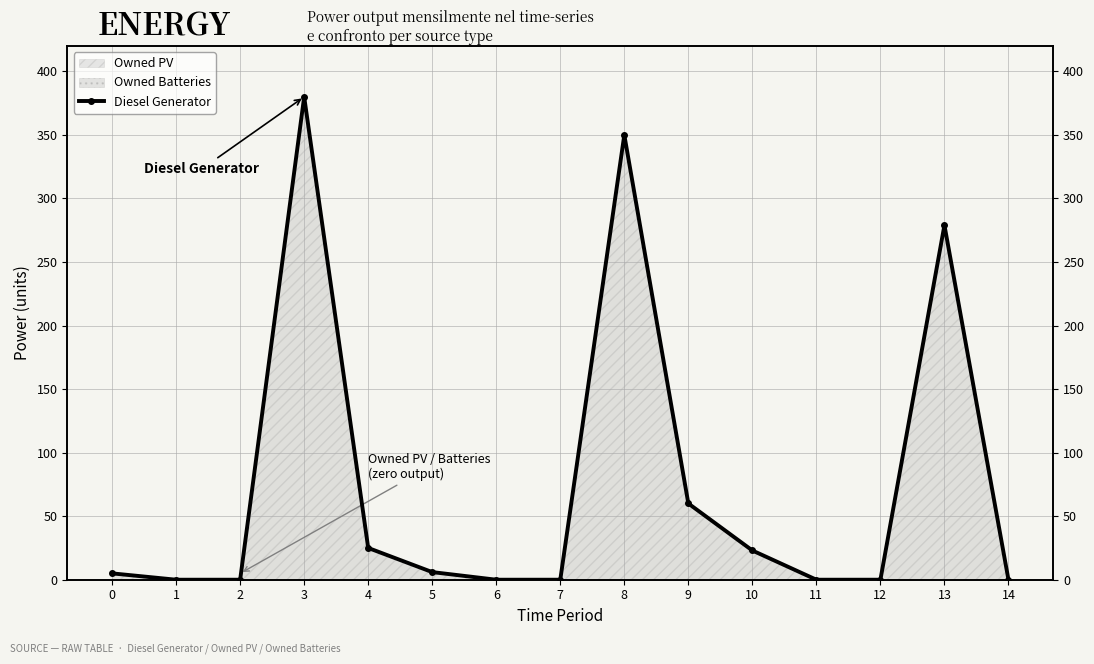

How many categories are shown in the chart?

15